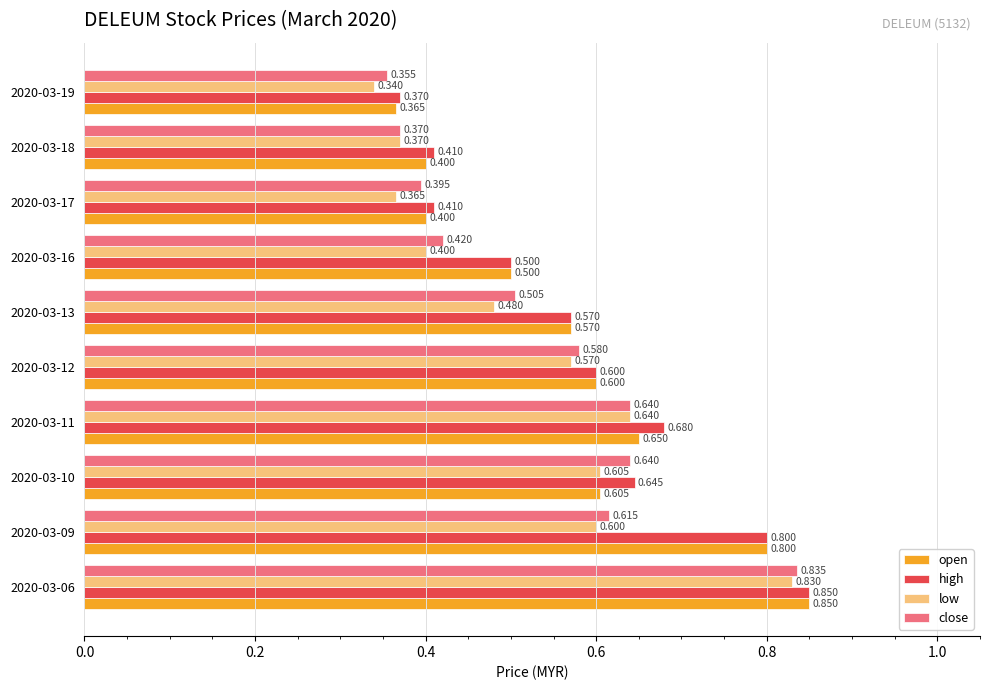

Is the value of low at 2020-03-09 greater than the value of close at 2020-03-10?

No